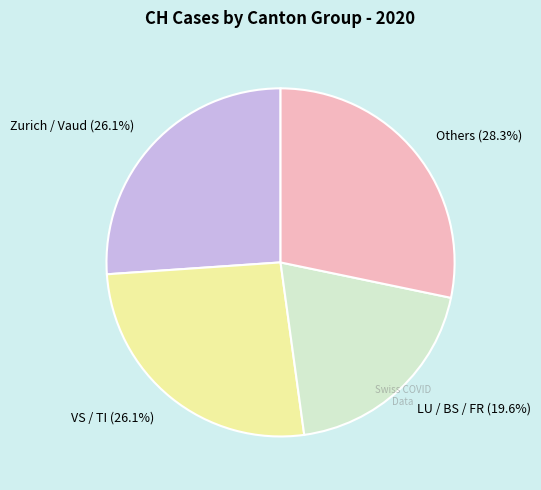

Is the sum of VS / TI (26.1%) and Zurich / Vaud (26.1%) greater than half?

Yes